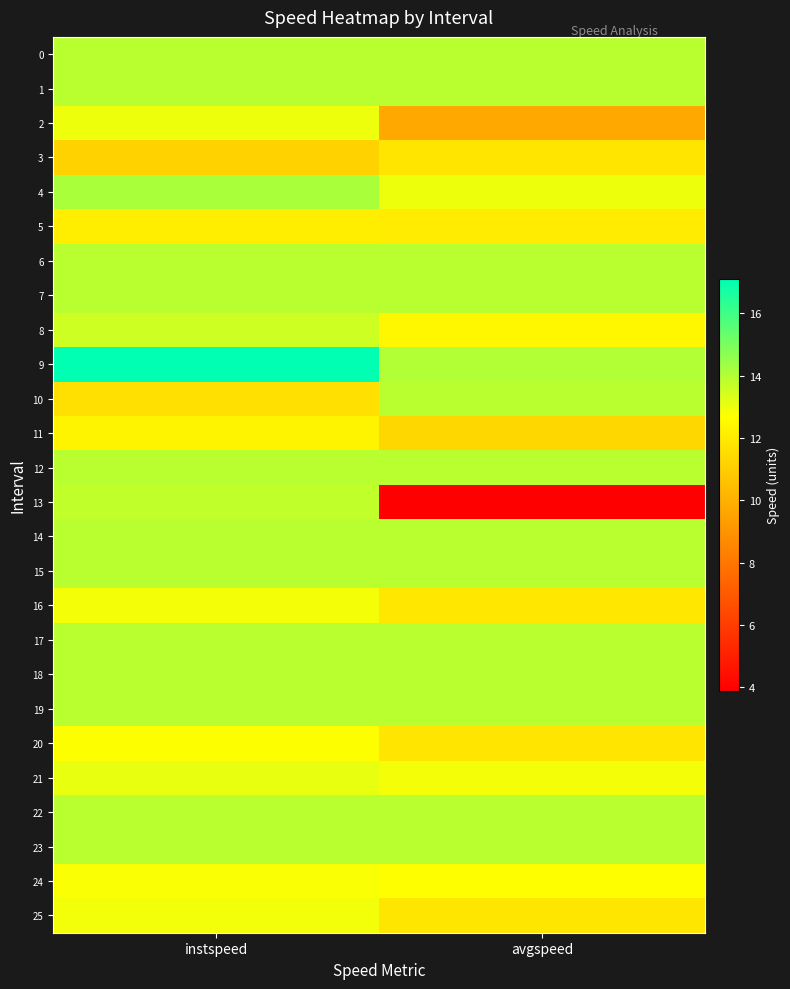

How many distinct data groups are displayed?

26